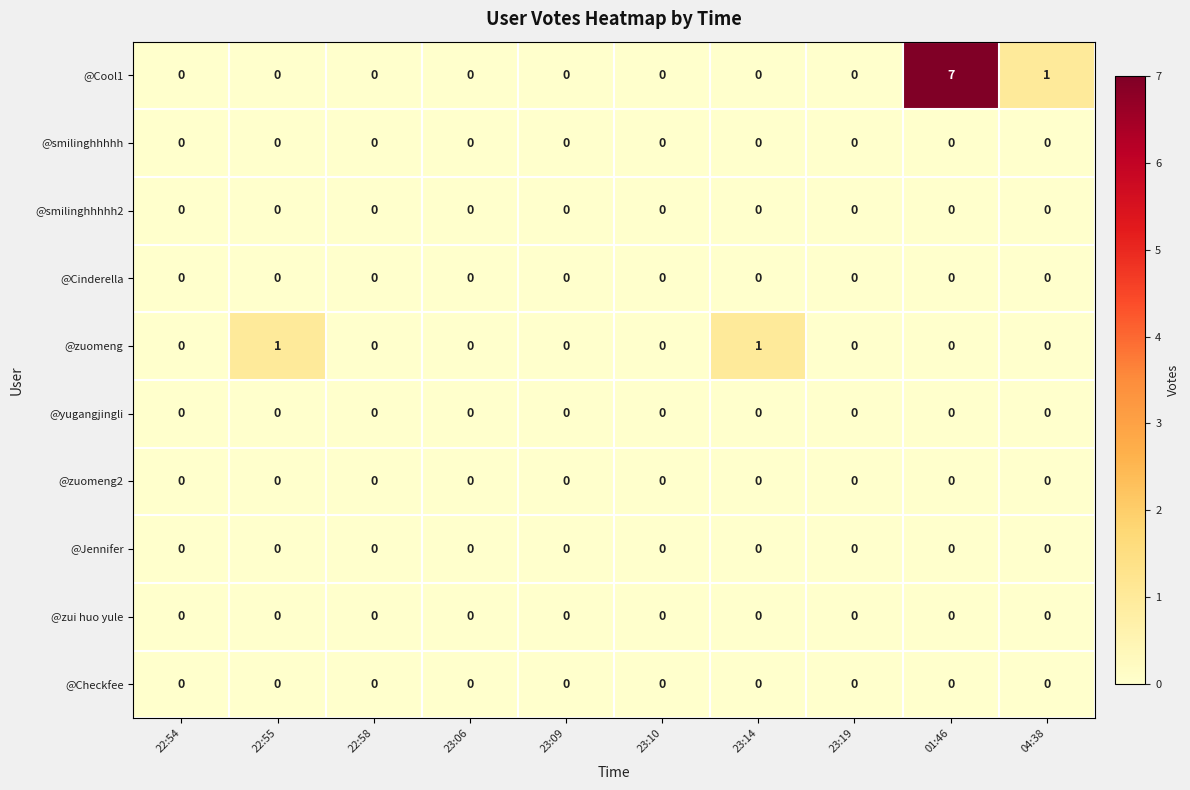

What is the maximum value shown in the chart?

7